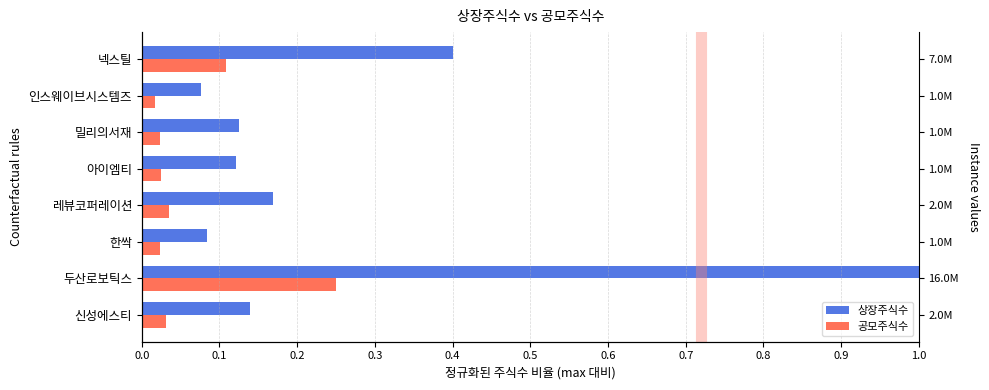

Reading right to left, extract all data points from this chart.

상장주식수: 0.4	0.1	0.1	0.1	0.2	0.1	1.0	0.1
공모주식수: 0.1	0.0	0.0	0.0	0.0	0.0	0.2	0.0